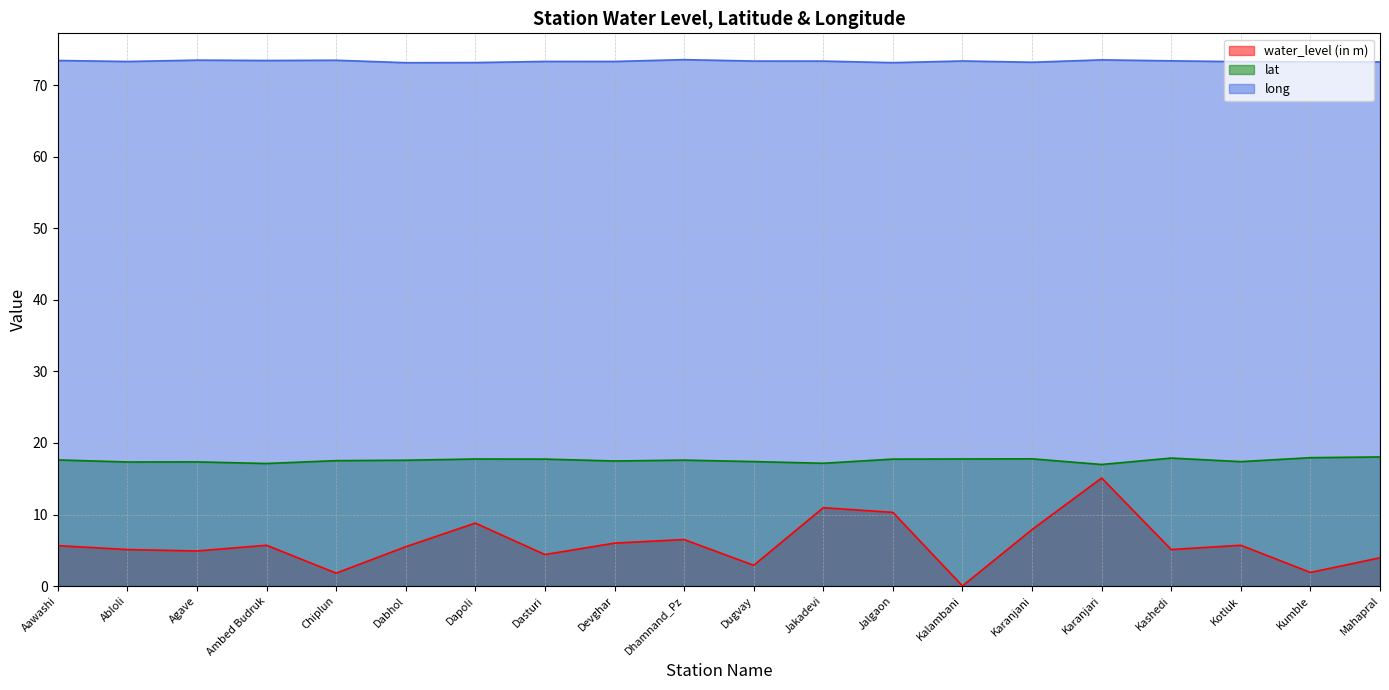

Is it true that lat equals 31.8 at Dapoli?

False